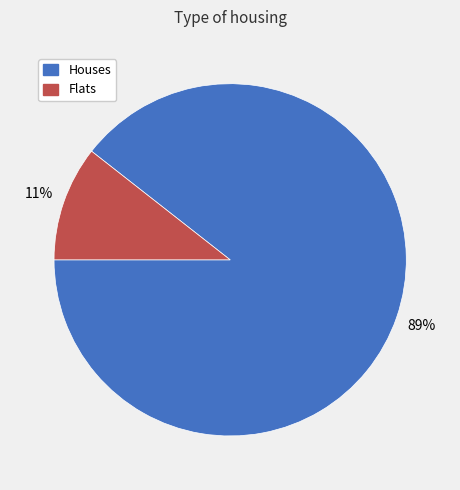

To the nearest percent, what is the average slice percentage?

50%